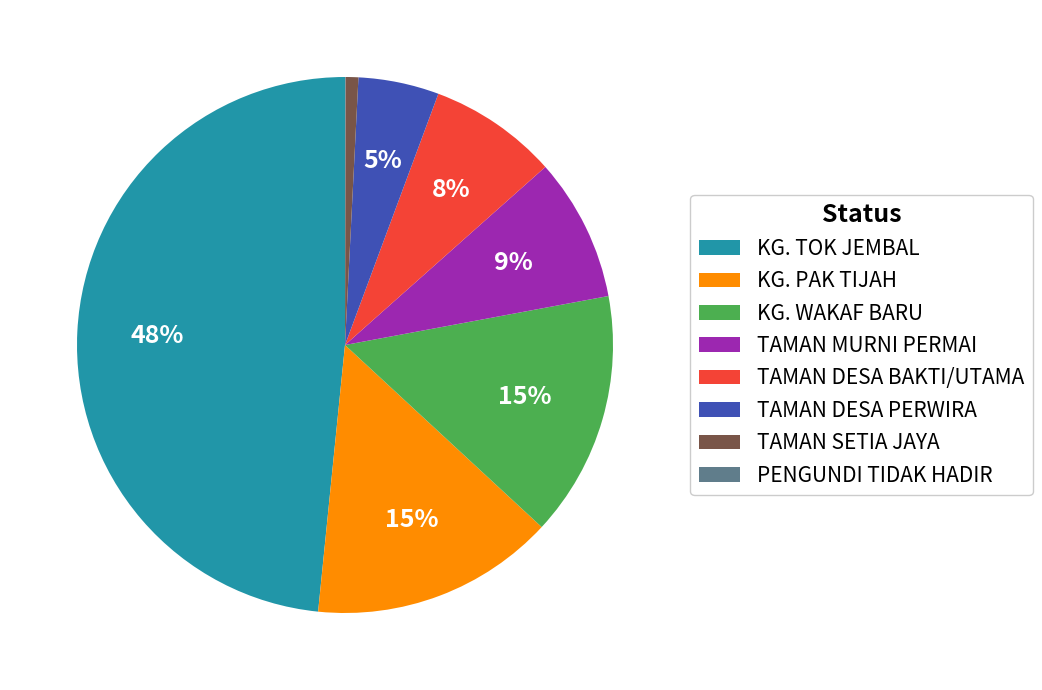

The KG. PAK TIJAH slice represents 15% of the pie. True or false?

True